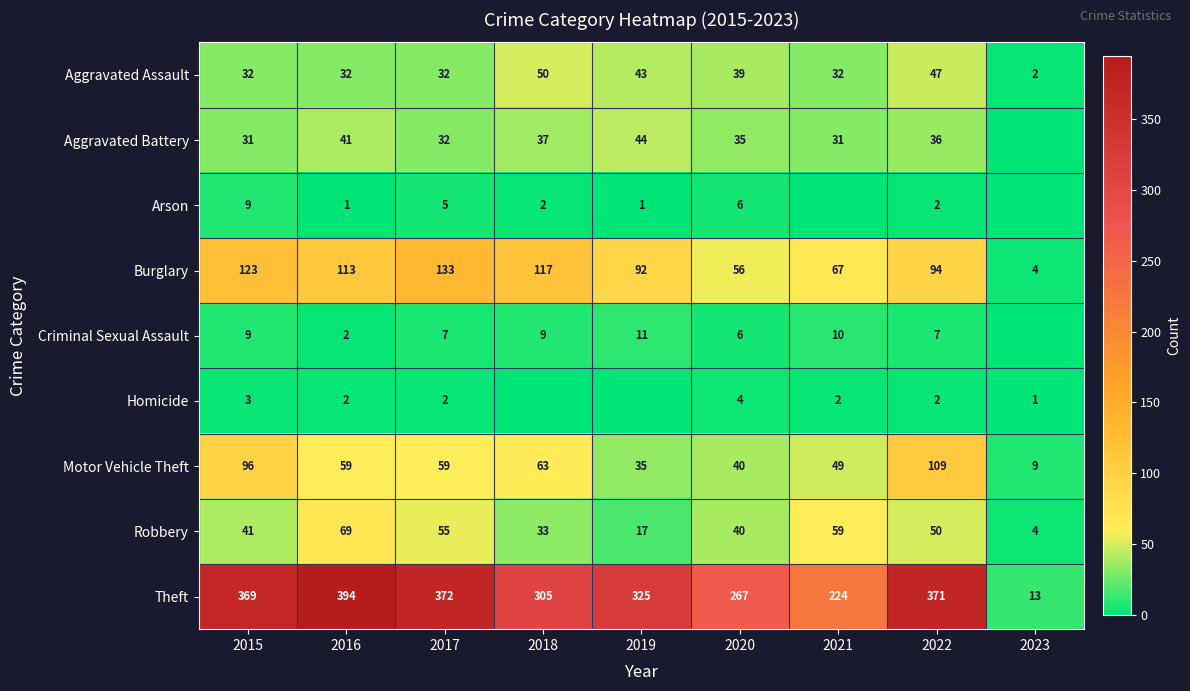

Which label corresponds to the largest value in the chart?

2016